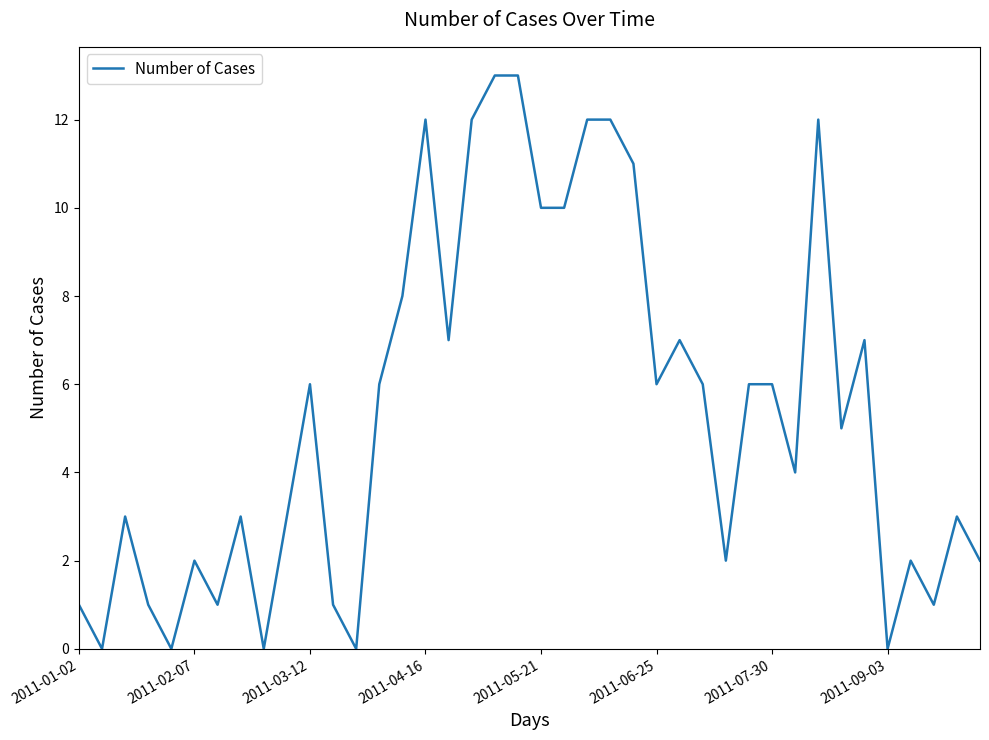

Reading right to left, list all the values displayed in this chart.

2	3	1	2	0	7	5	12	4	6	6	2	6	7	6	11	12	12	10	10	13	13	12	7	12	8	6	0	1	6	3	0	3	1	2	0	1	3	0	1